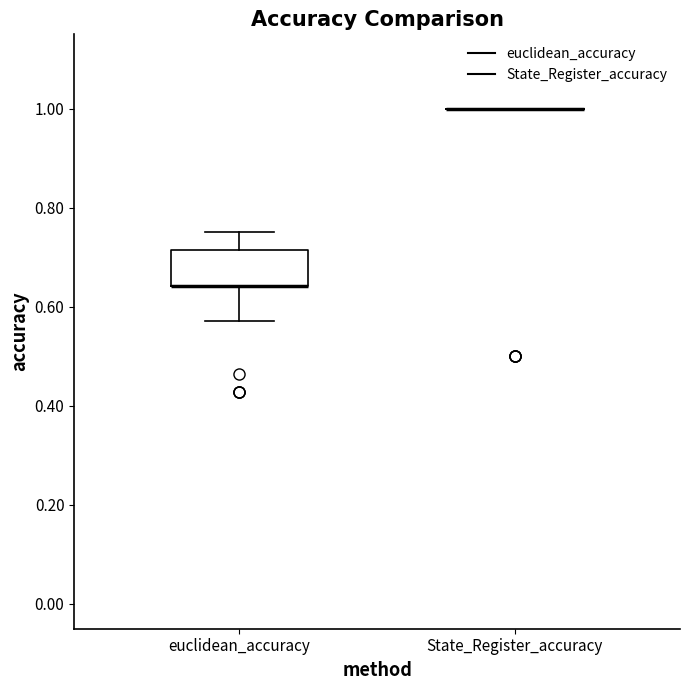

Reading left to right, transcribe this box plot: for each box, give where its median line is, the range the box spans, and where its two whiskers end, as read against the y-axis. The values are not printed on the chart, so give them approximately, as read against the axis.

euclidean_accuracy: median 0.64 (drawn on the box's lower edge), box 0.64 to 0.72, whiskers 0.58 to 0.76
State_Register_accuracy: box collapsed to a line at 1.00, whiskers 1.00 to 1.00